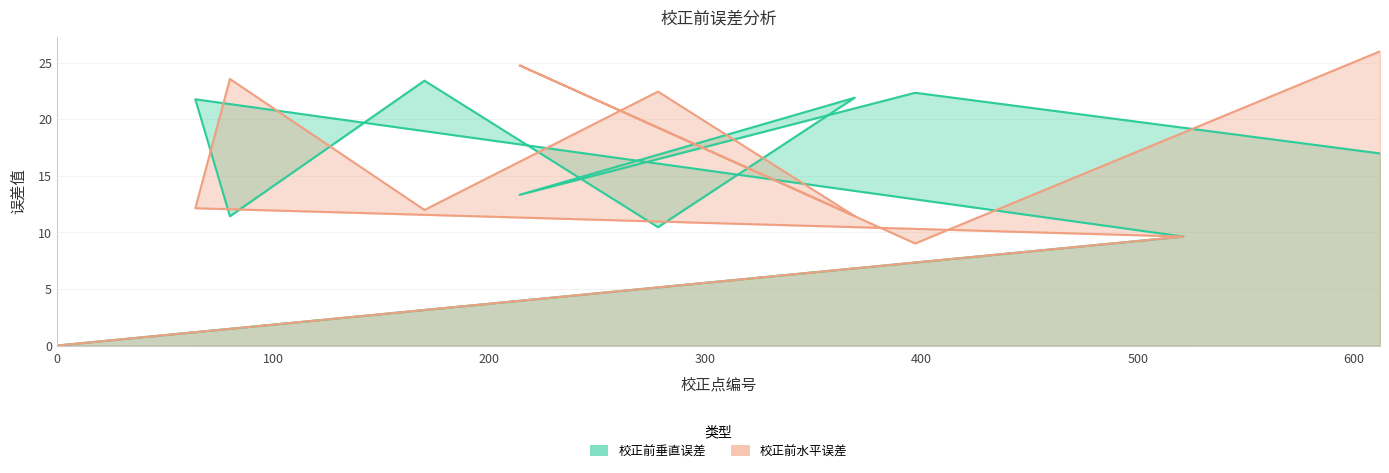

What is the difference between the maximum and minimum values in the 校正前垂直误差 series?

23.4